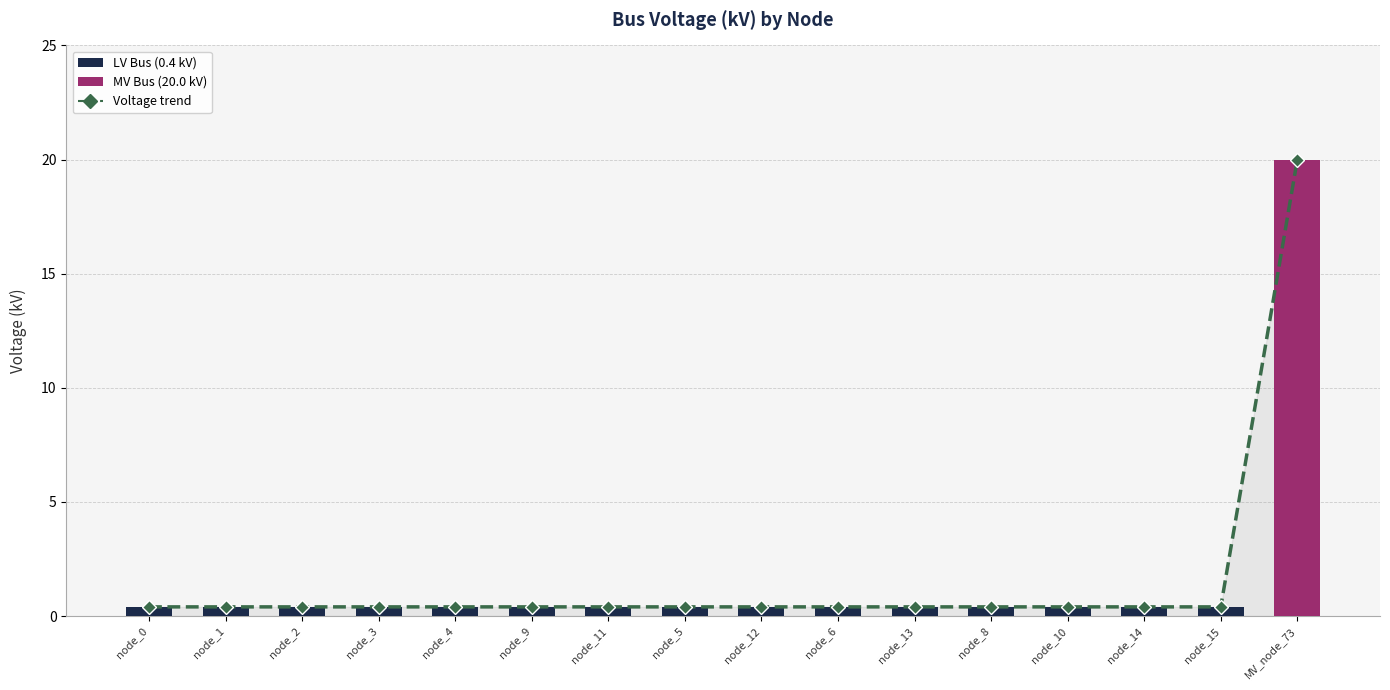

Between MV_node_73 and node_4, which is larger?

MV_node_73